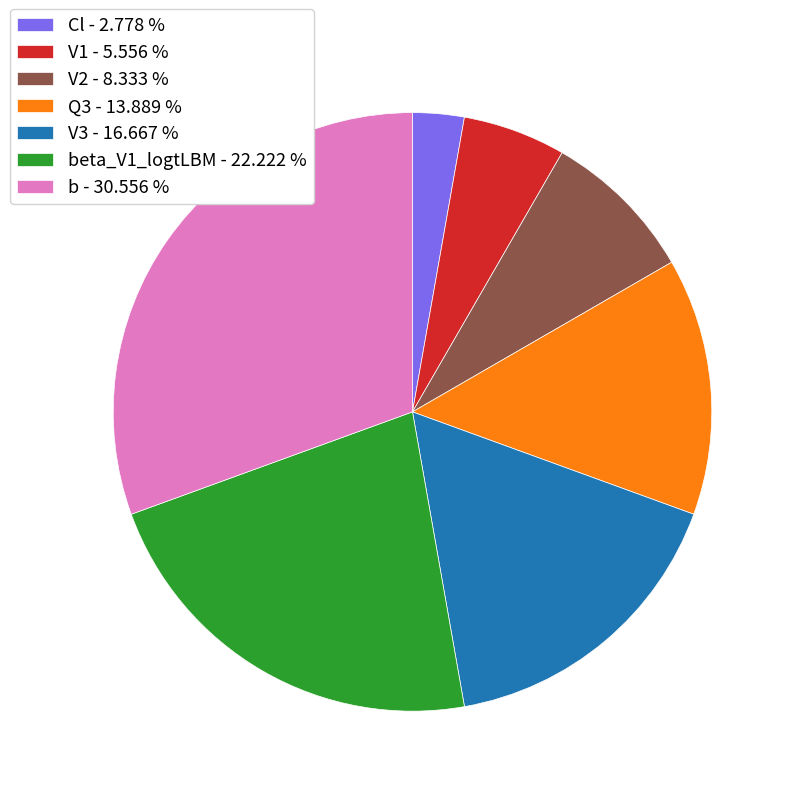

Which category has the biggest portion of the pie?

b - 30.556 %